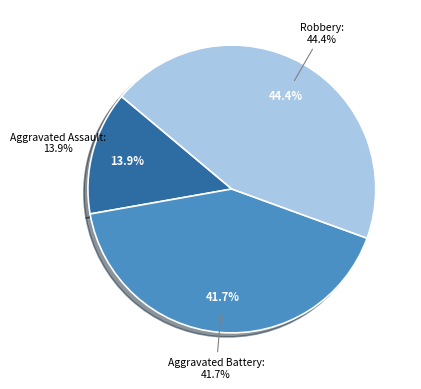

What is the largest slice in the pie chart?

Robbery